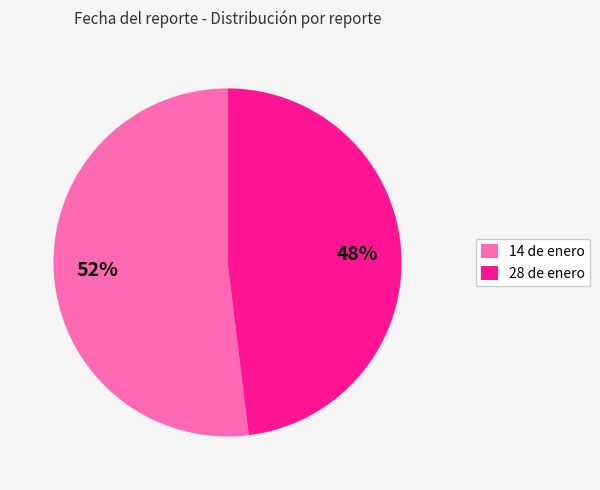

Which slice is the smallest?

28 de enero